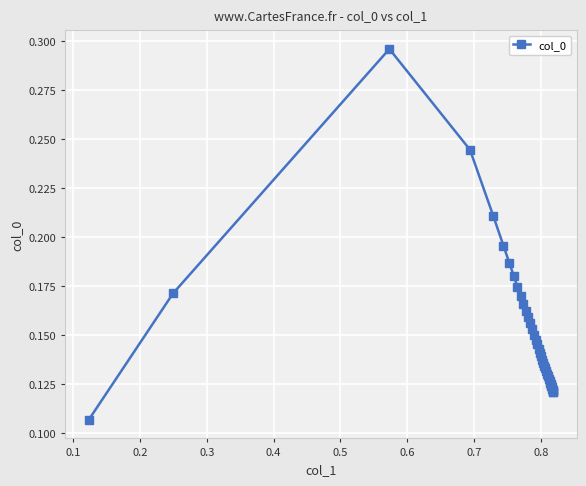

Count the number of categories in the chart.

40